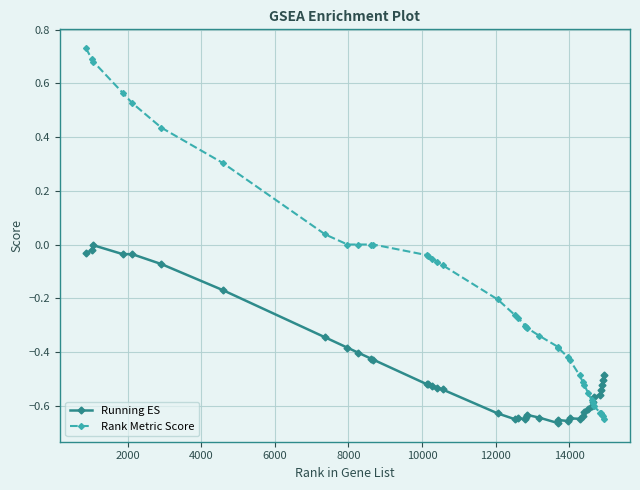

How many categories are shown in the chart?

40